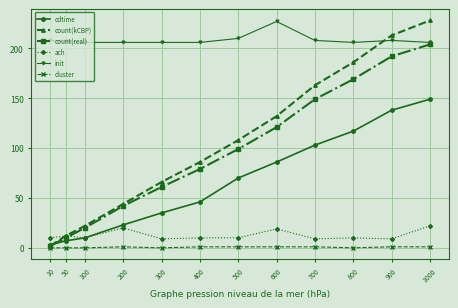

What is the sum of all init values?

2504